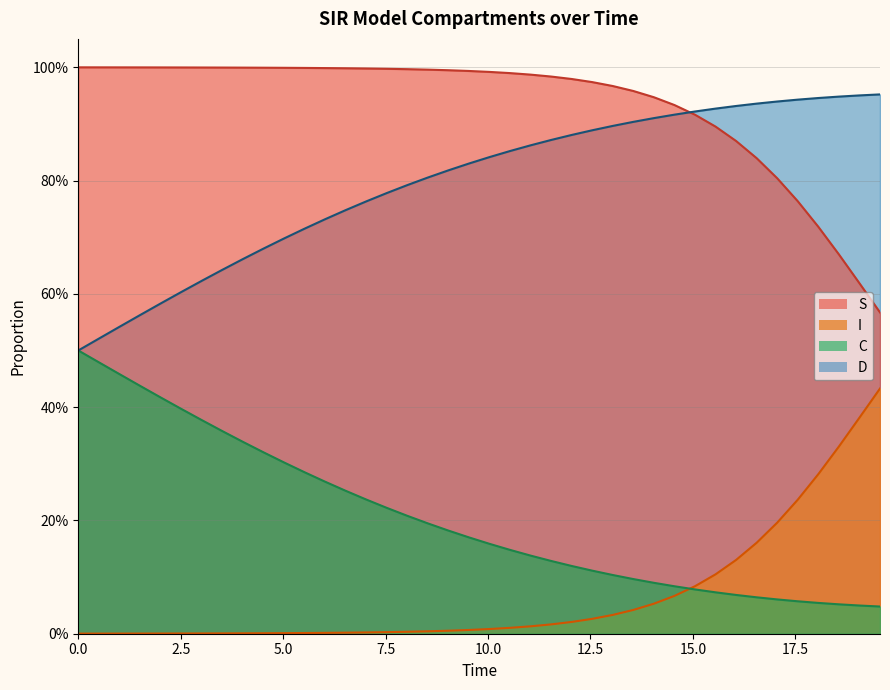

Count the number of data series in this chart.

4